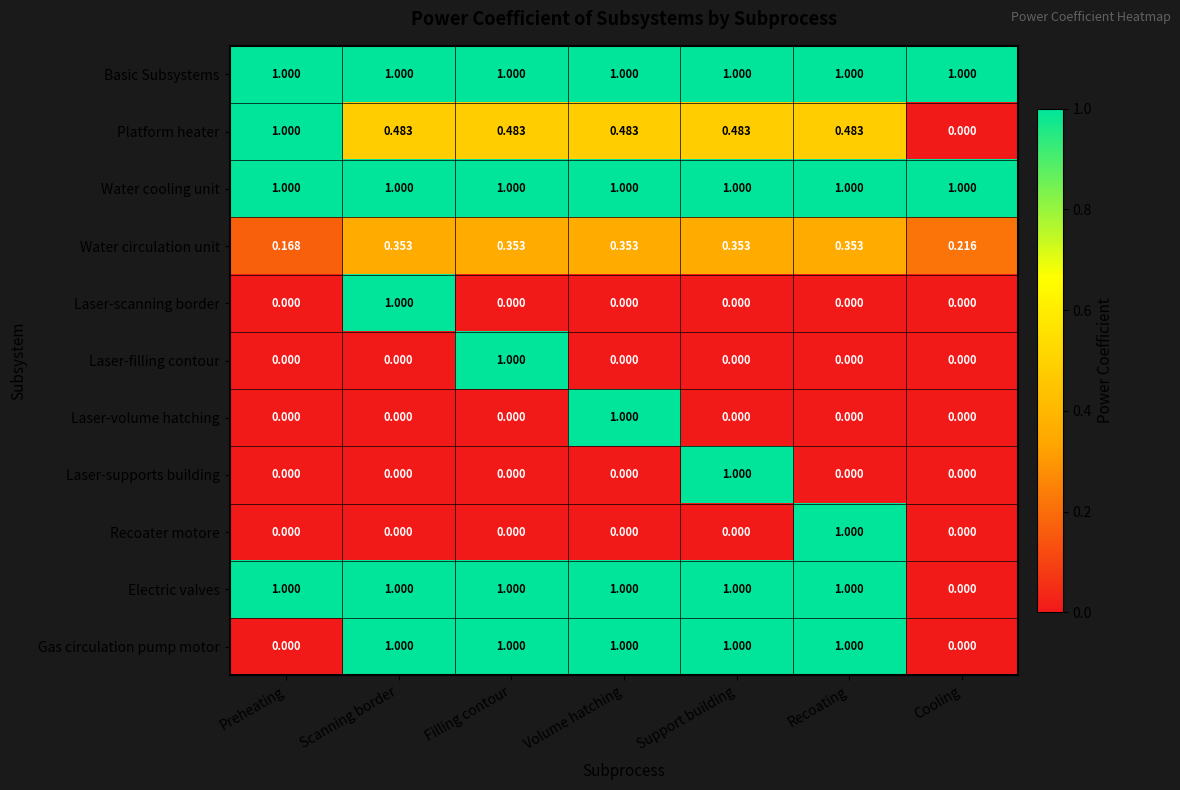

How many data points in Laser-filling contour are above 0?

1